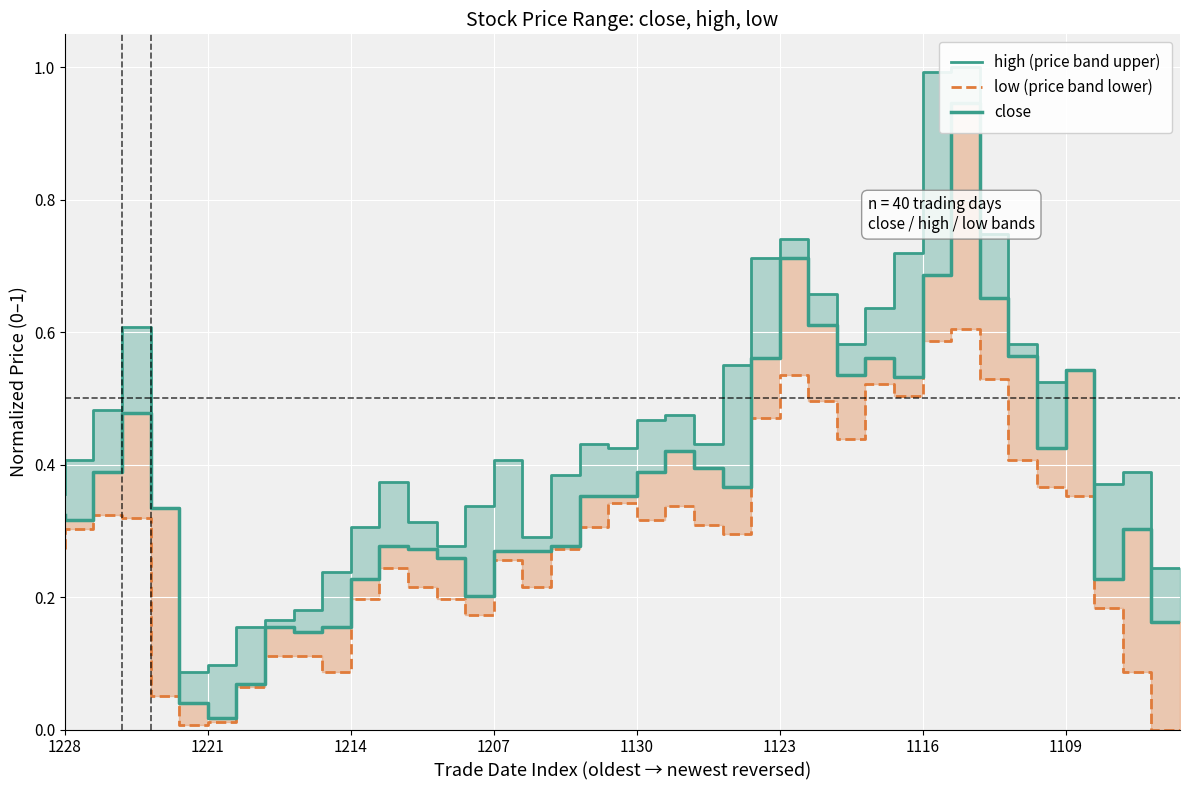

How many lines are shown in the chart?

3